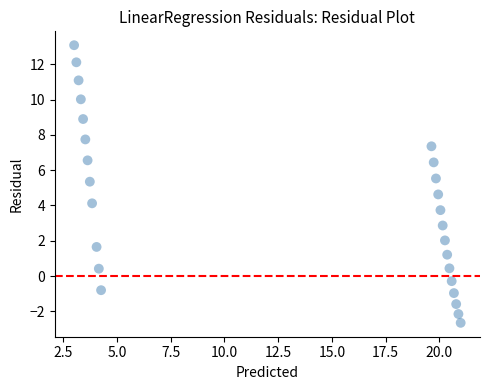

What is the range of Y values (max minus min)?

15.7